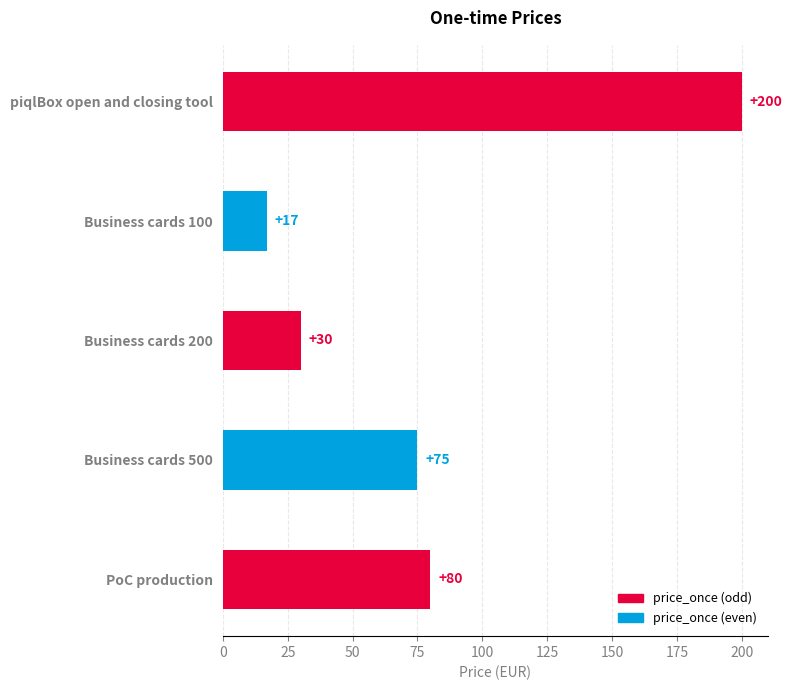

What is the sum of the values at Business cards 100 and Business cards 500?

92